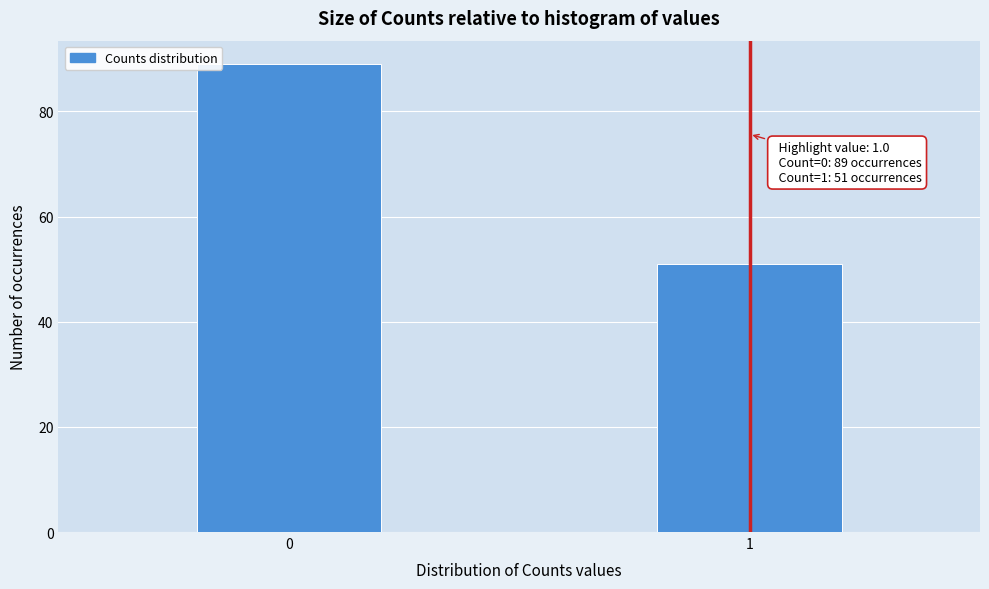

Reading left to right, what are all the values shown in this chart?

89	51